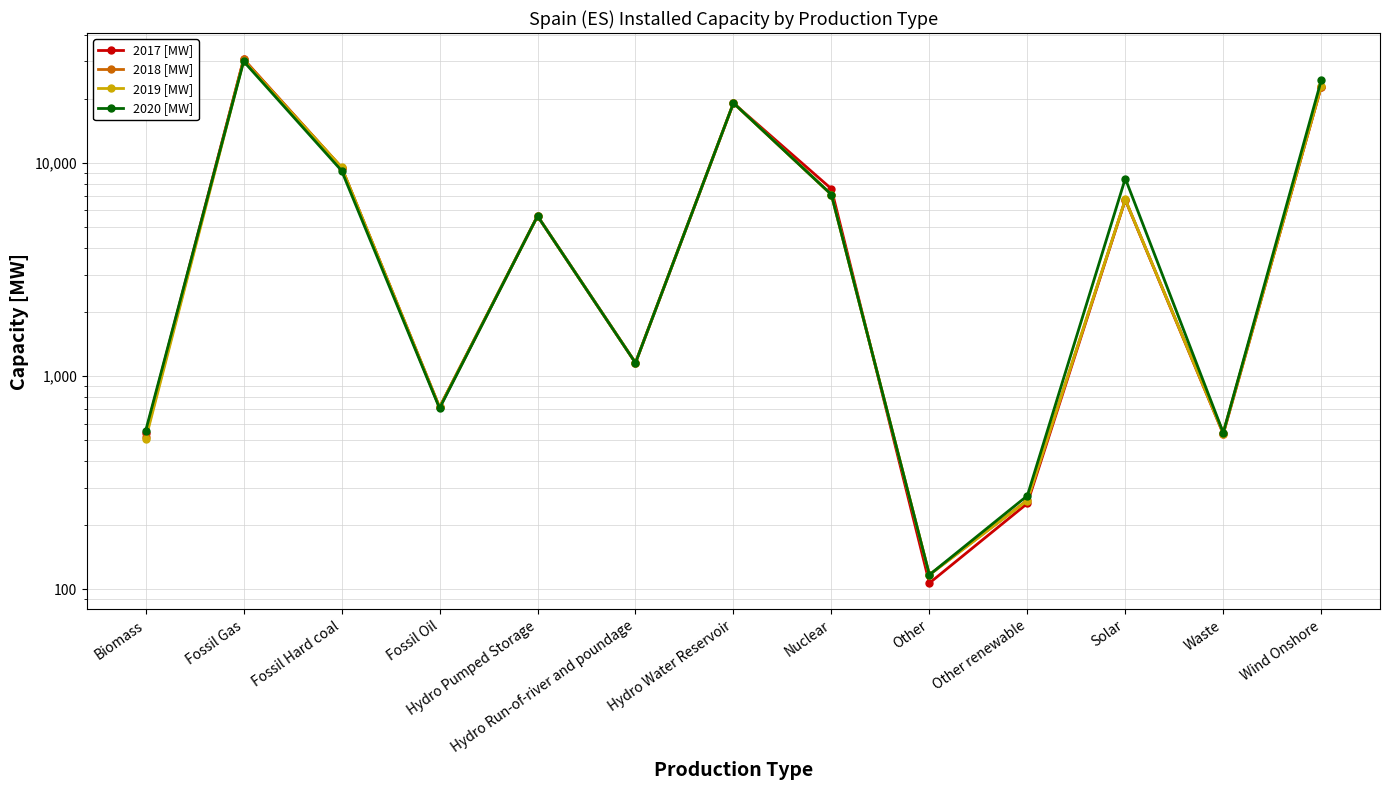

Which category has the highest value in the 2018 [MW] series?

Fossil Gas